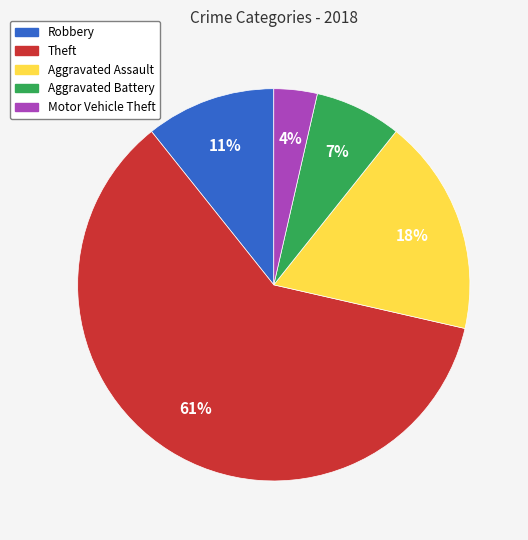

Combined, do Aggravated Battery and Theft account for over 50%?

Yes